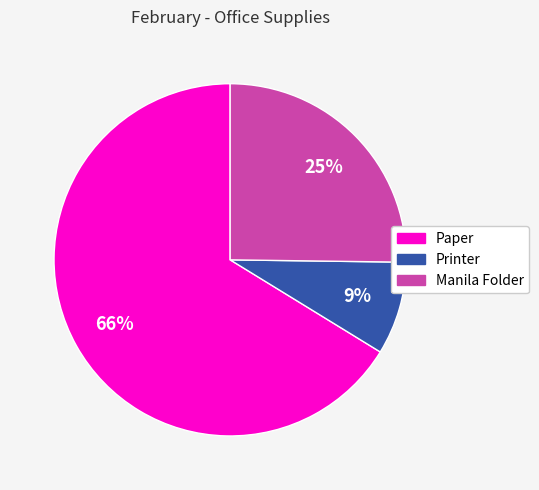

Rank the categories by value from lowest to highest.

Printer, Manila Folder, Paper